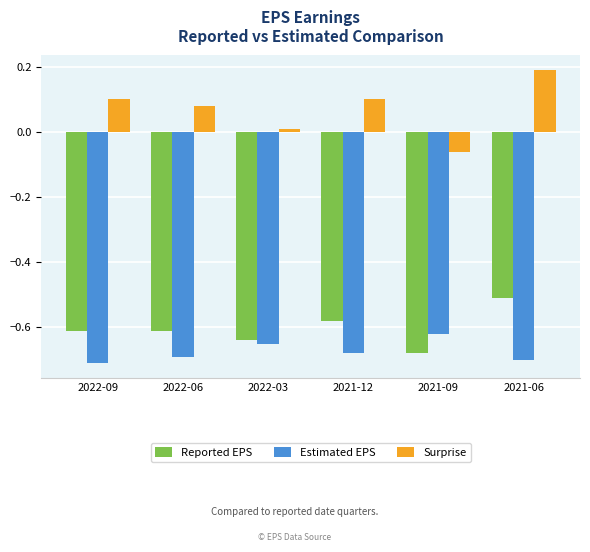

Between 2021-12 and 2021-06, which series saw the biggest shift?

Surprise